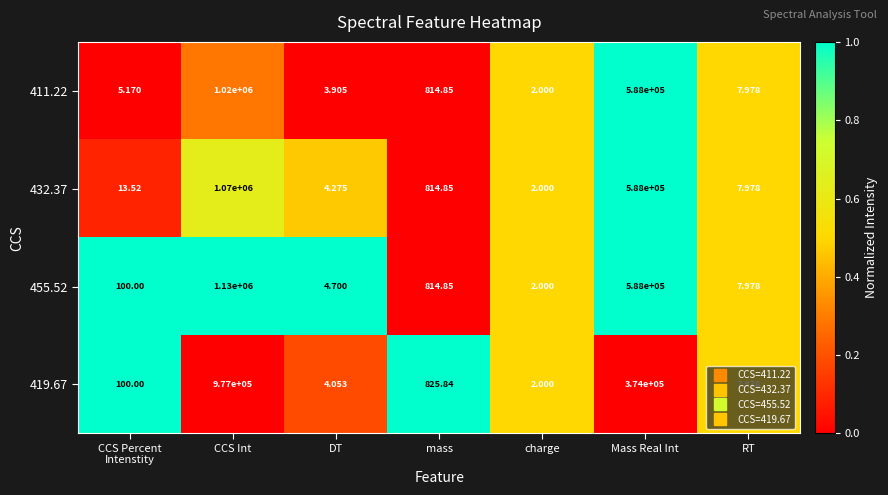

What is the total value across all series at mass?

3270.4